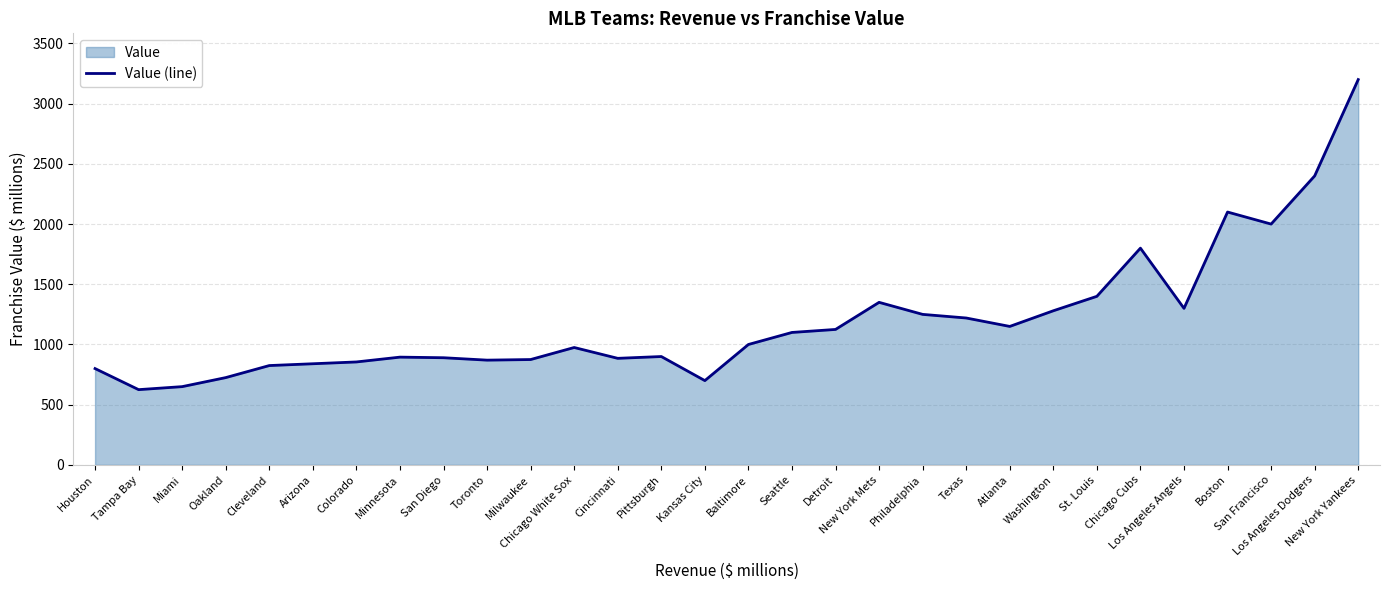

At which category does the chart reach its minimum across all series?

Tampa Bay